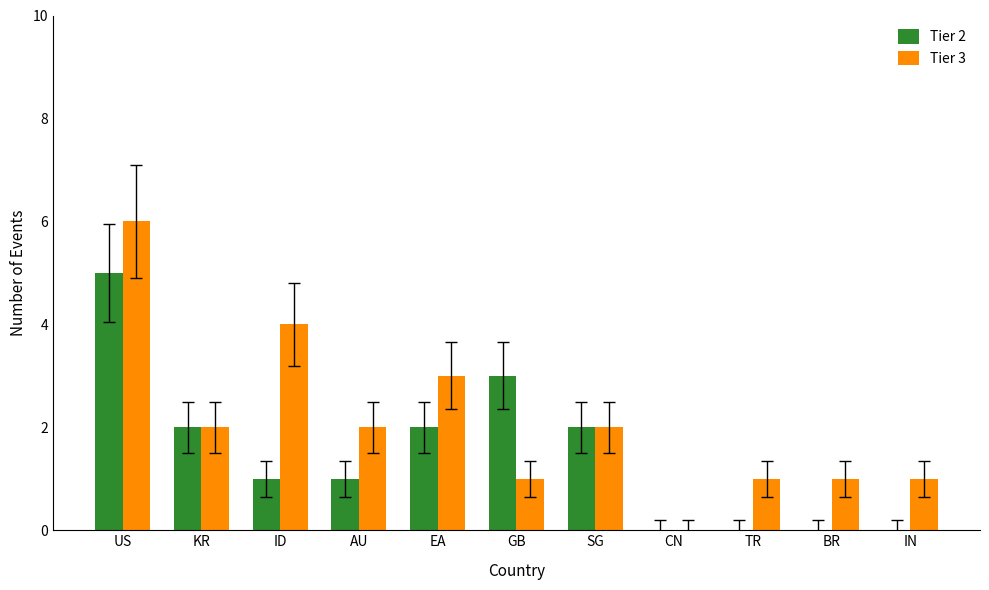

Which series has the largest range (max minus min)?

Tier 3